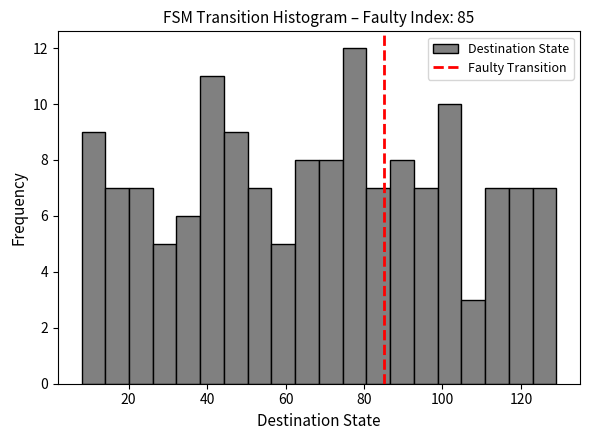

Read against the x-axis, roughly where is the centre of the tallest bar?

78